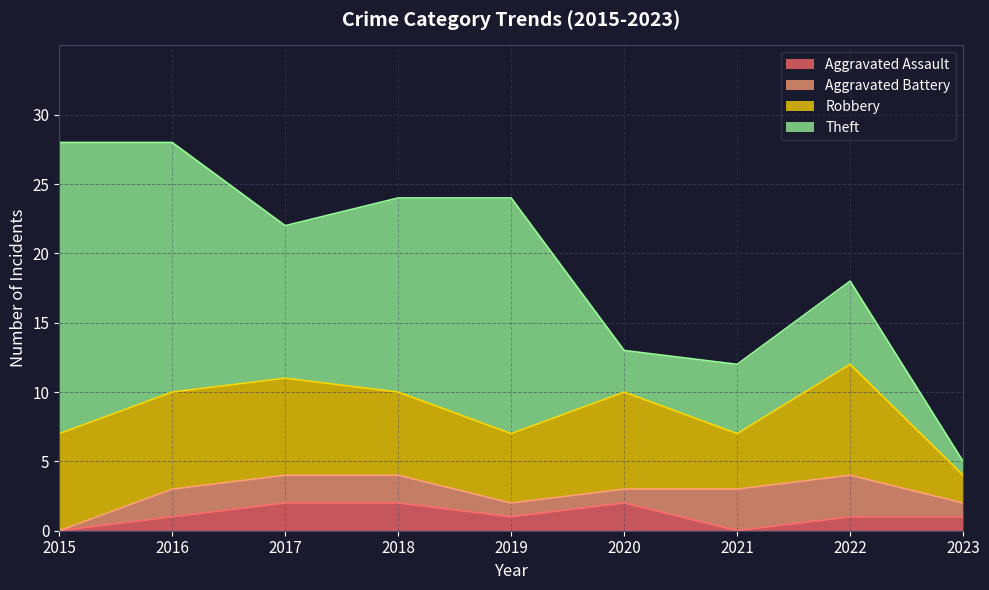

What is the difference between the second highest and minimum values in the Aggravated Battery series?

3